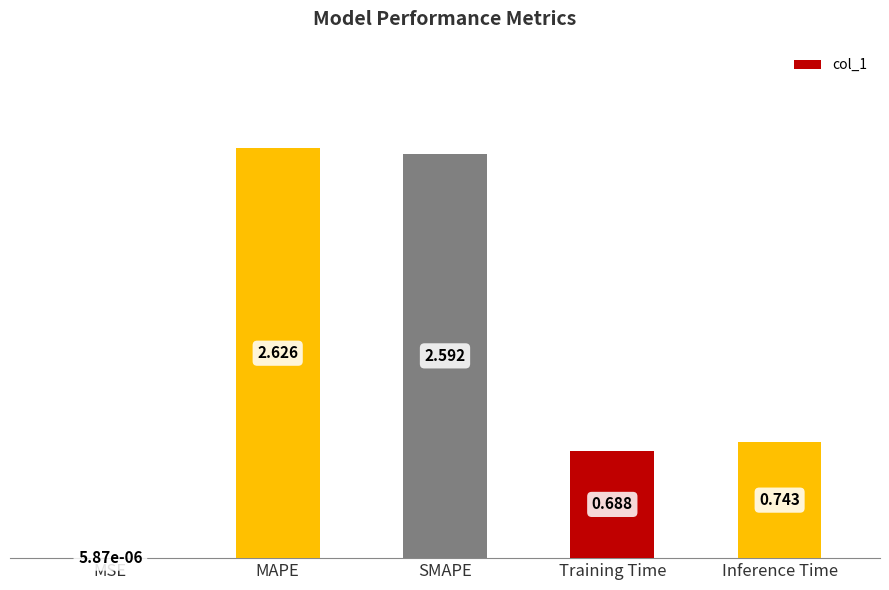

What is the sum of all values?

6.6